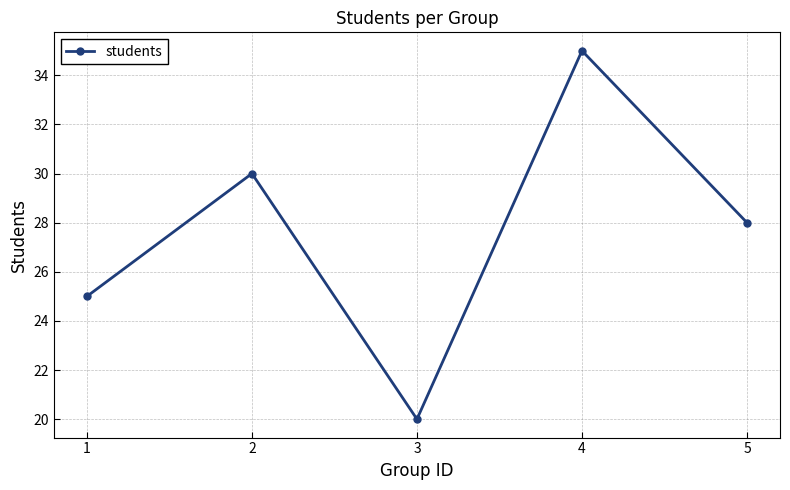

Approximately how many times larger is the value at 2 compared to 4?

0.9